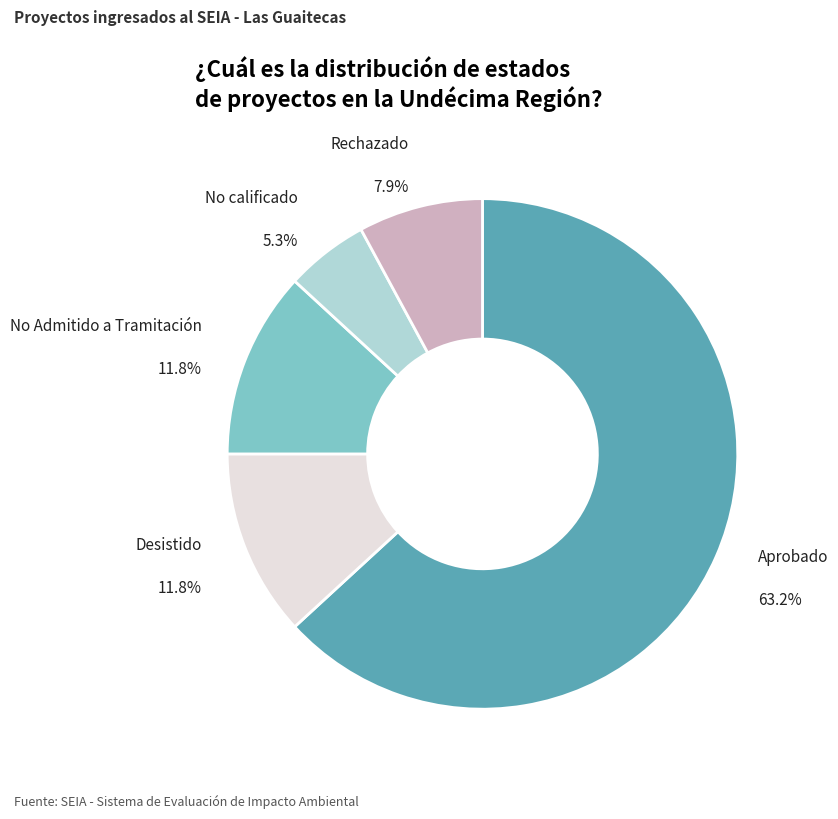

Count the number of slices in the pie.

5